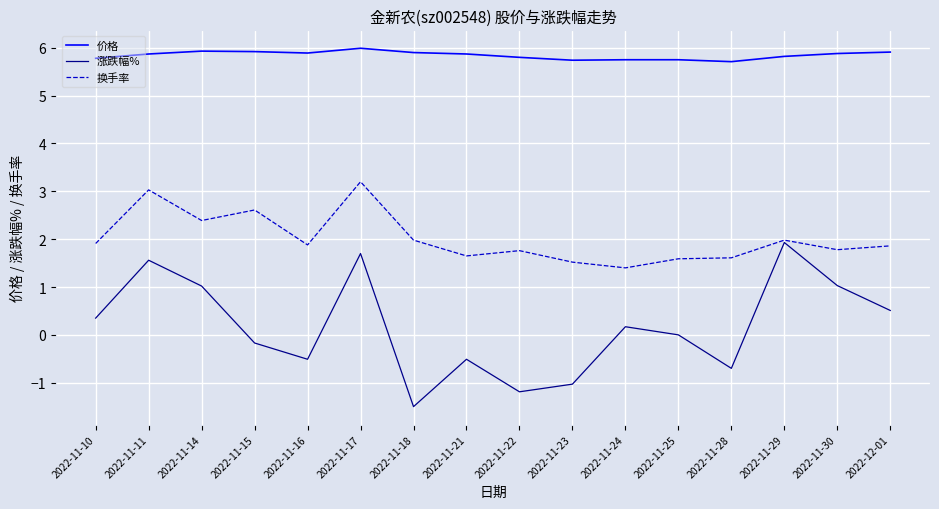

What position from the right is 2022-11-14?

14